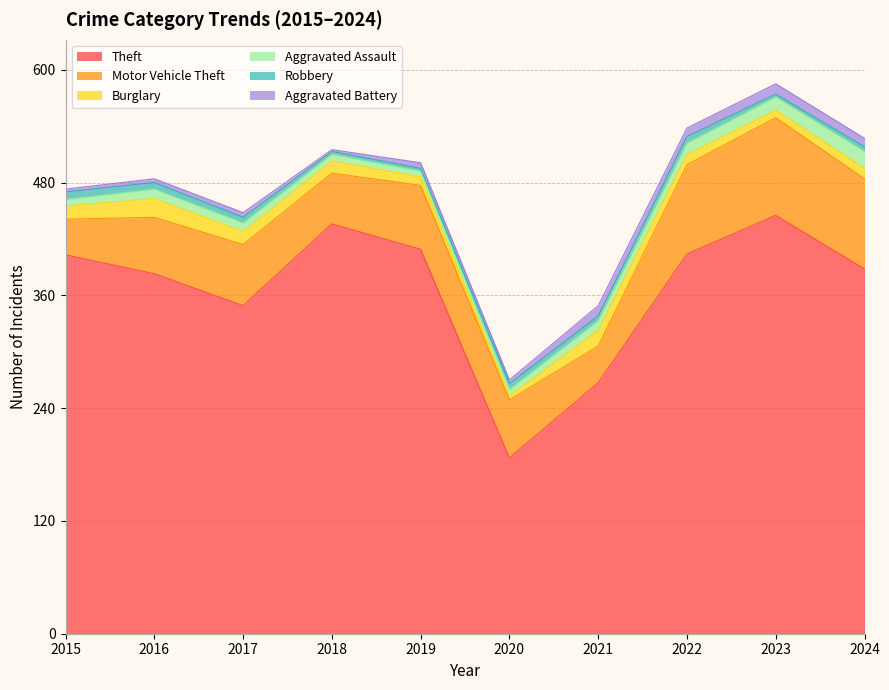

What is the value of the Burglary point at the 10th from the left?

11